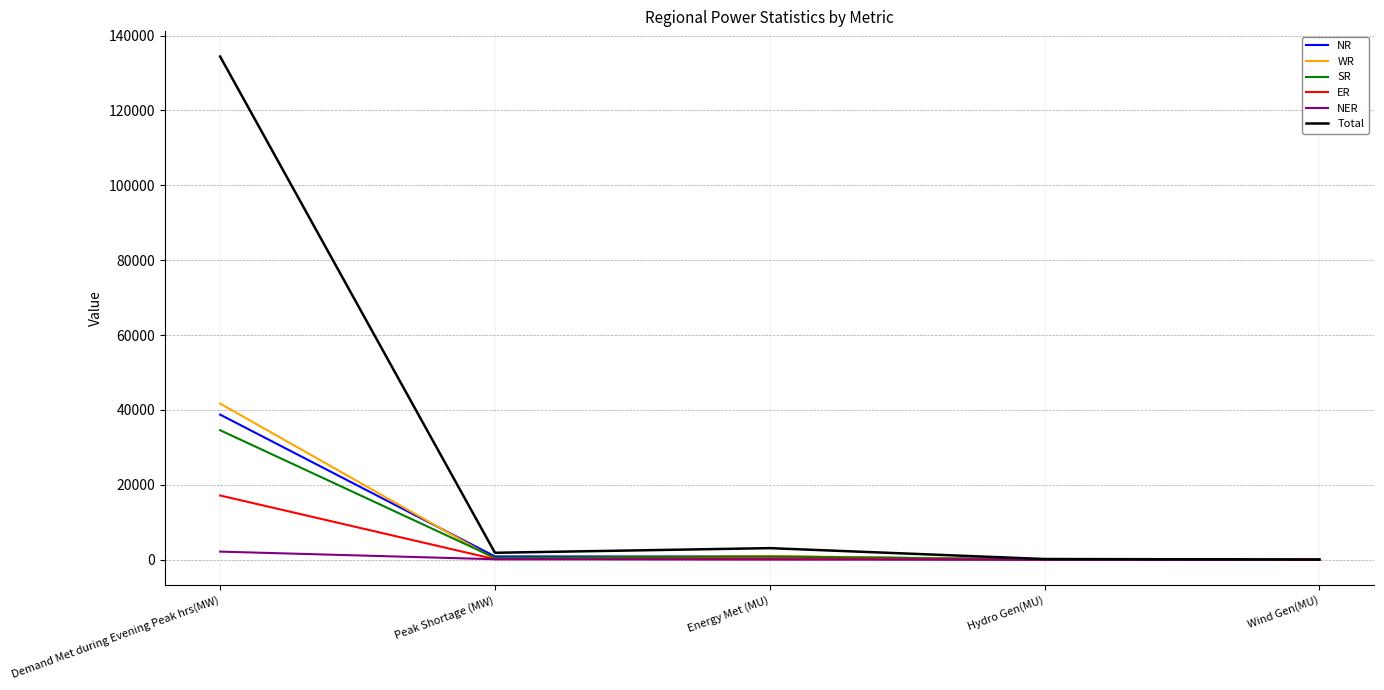

The value of Total at Energy Met (MU) is 3098. True or false?

True